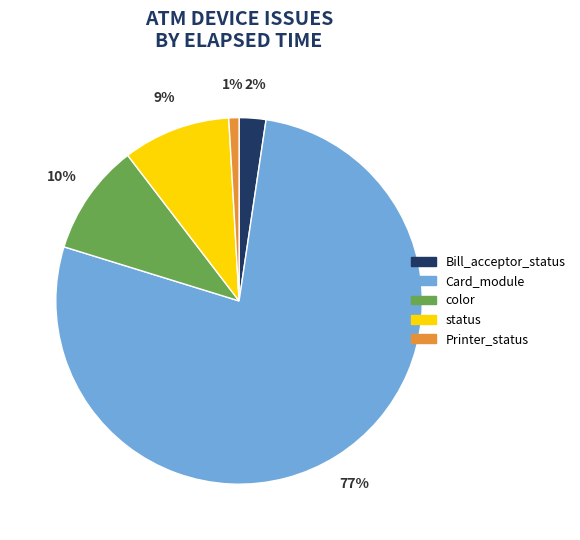

To the nearest percent, what portion does Printer_status represent?

1%